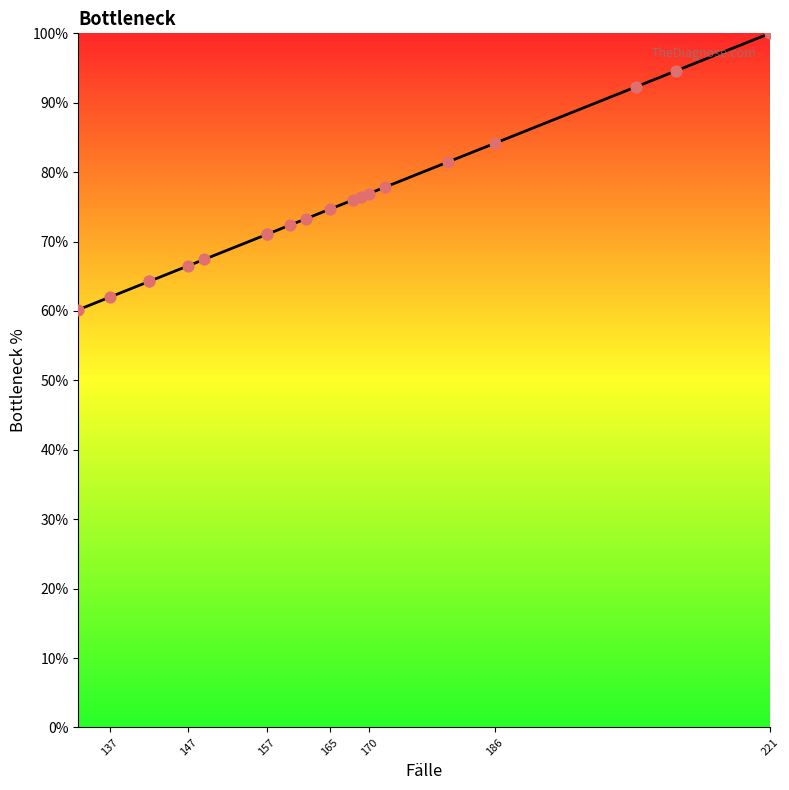

Between 165 and 170, which is larger?

170